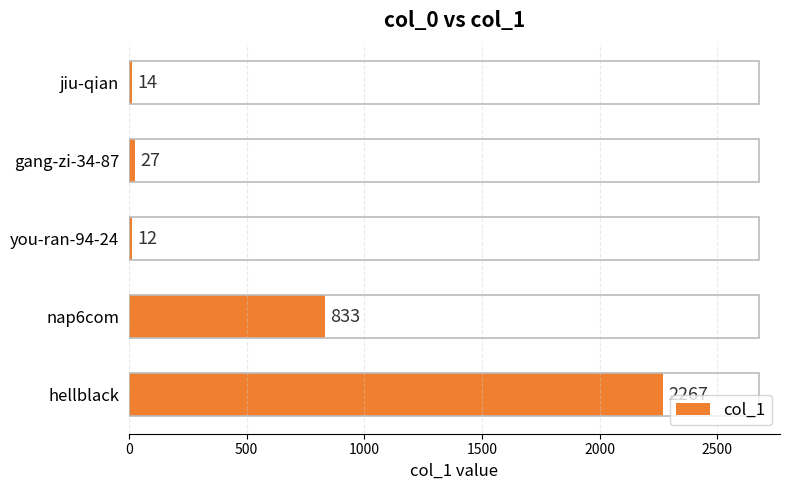

What is the difference between the maximum and minimum values?

2255